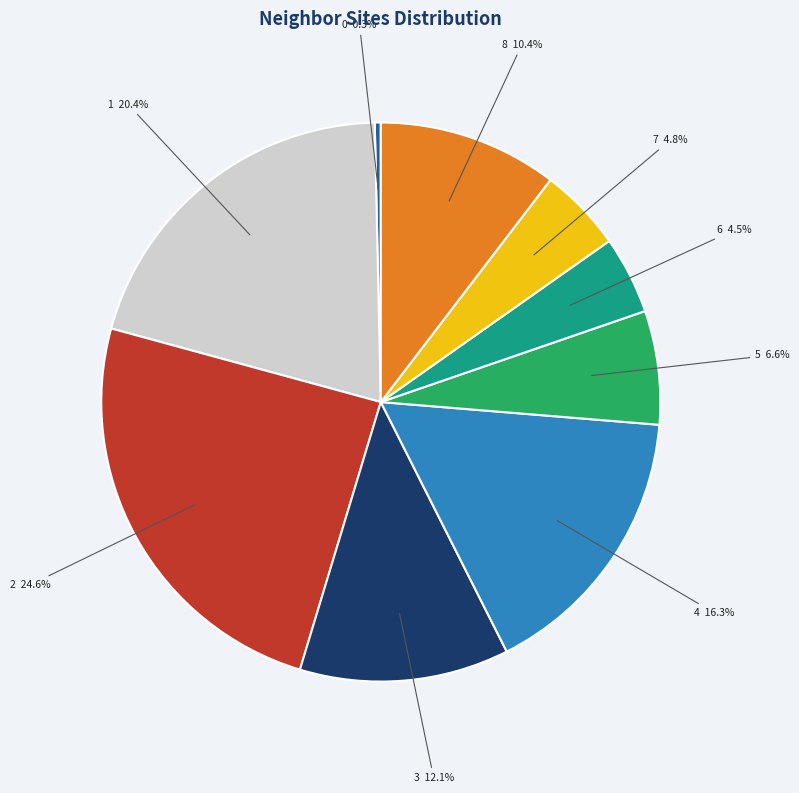

Which has a higher value, 3 or 7?

3